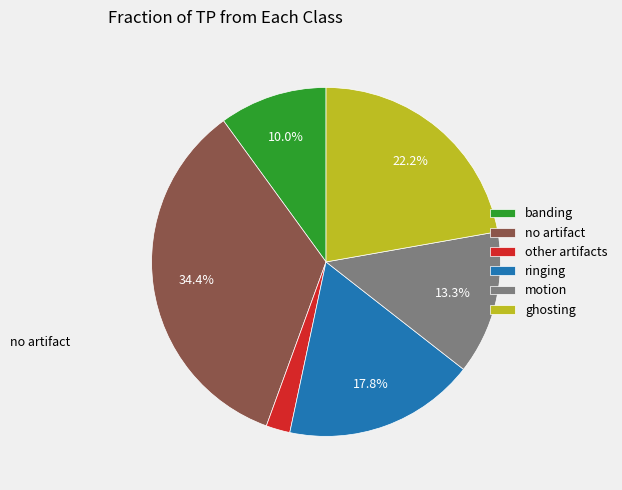

What percentage is the other artifacts slice, to the nearest percent?

2%